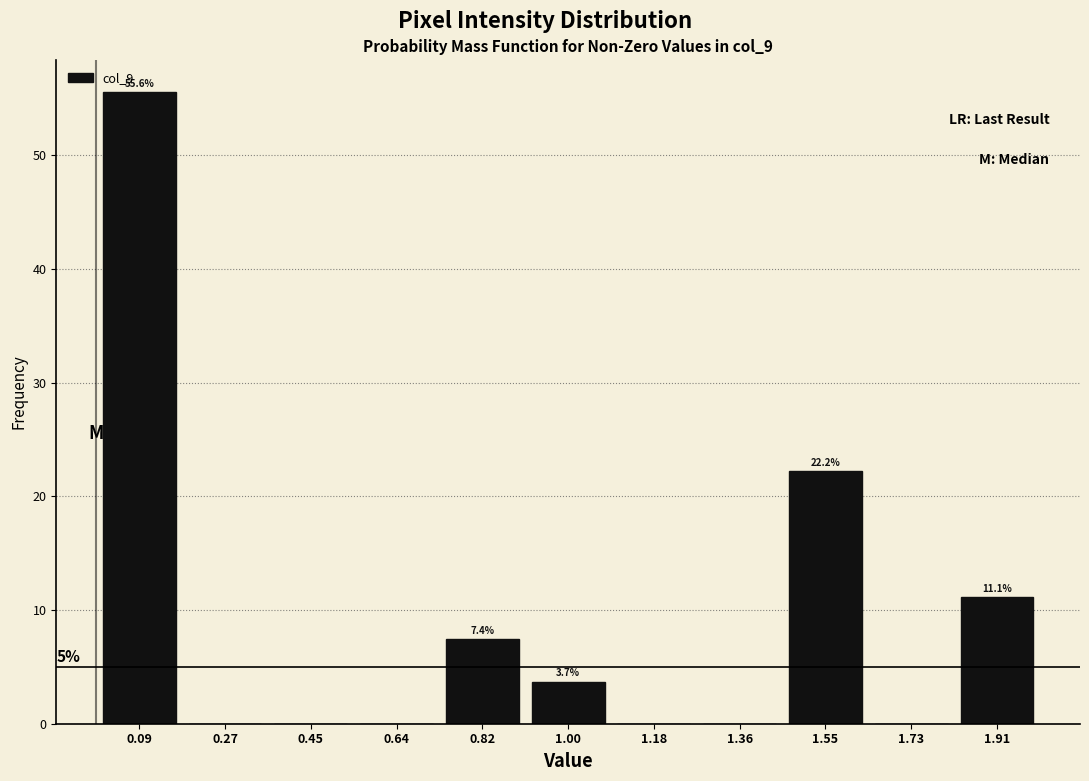

Which range on the x-axis has the tallest bar?

0.00 to 0.18